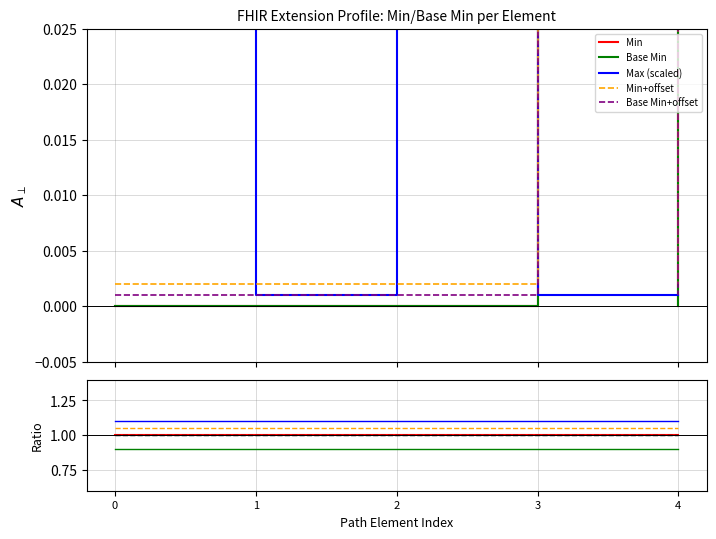

True or false: Min+offset has a value of 1.8 at 3.

False